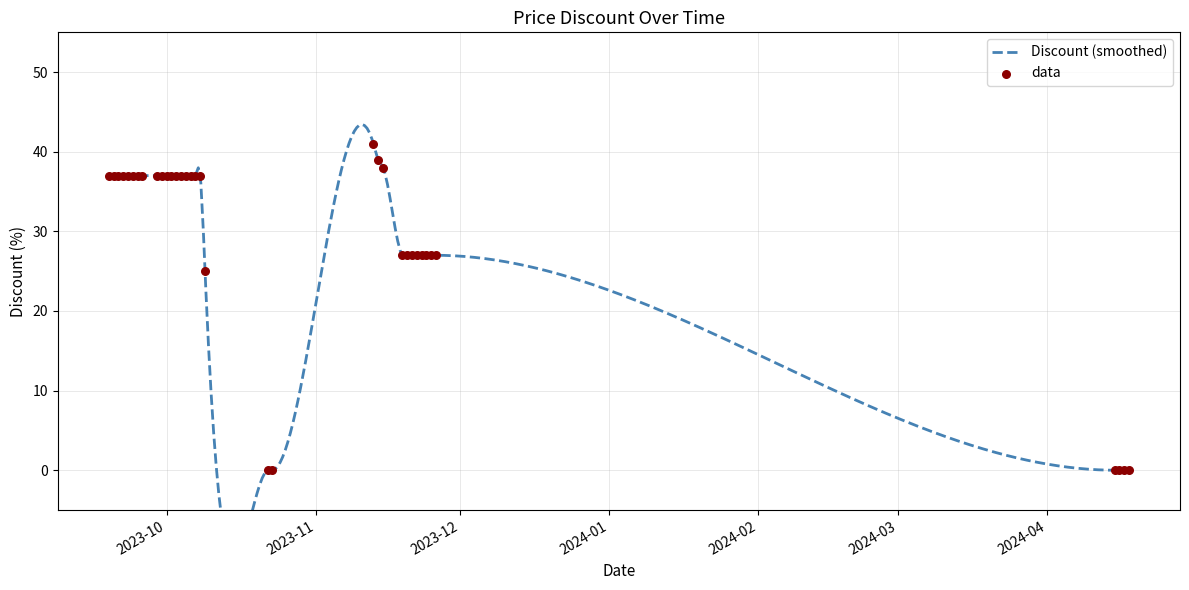

What is the change in value from 2023-10-07 to 2023-11-23?

-10